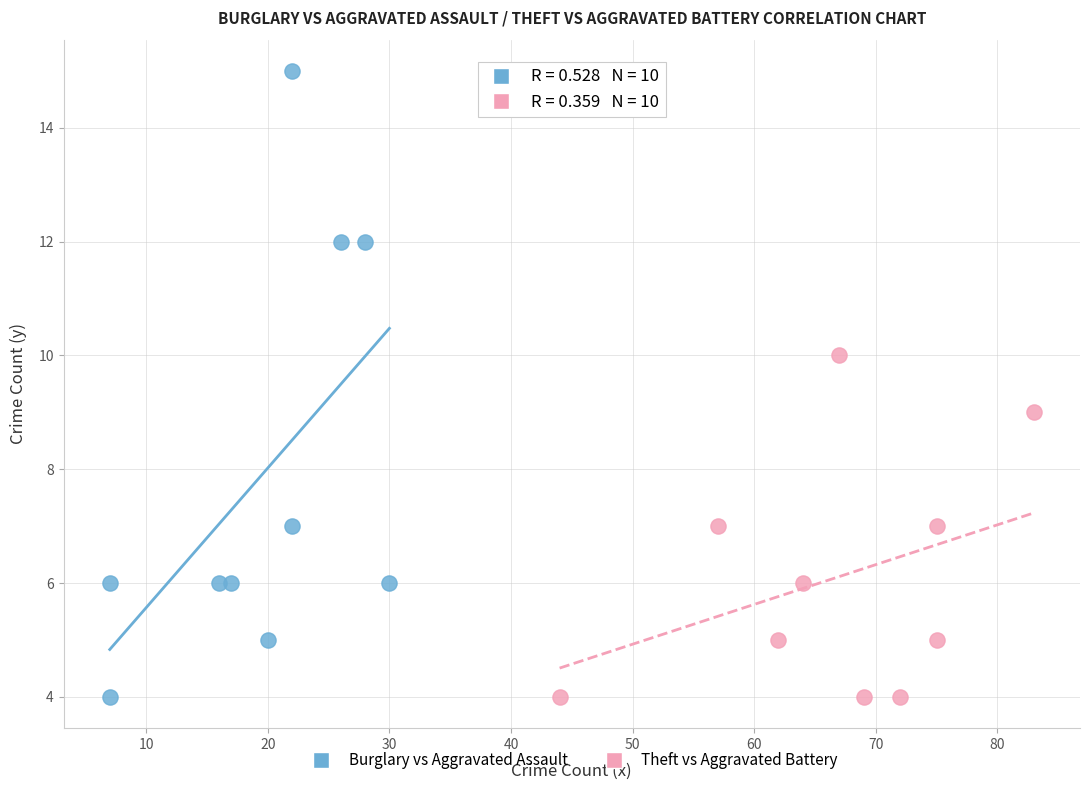

Which series has the widest spread of Y values?

Burglary vs Aggravated Assault